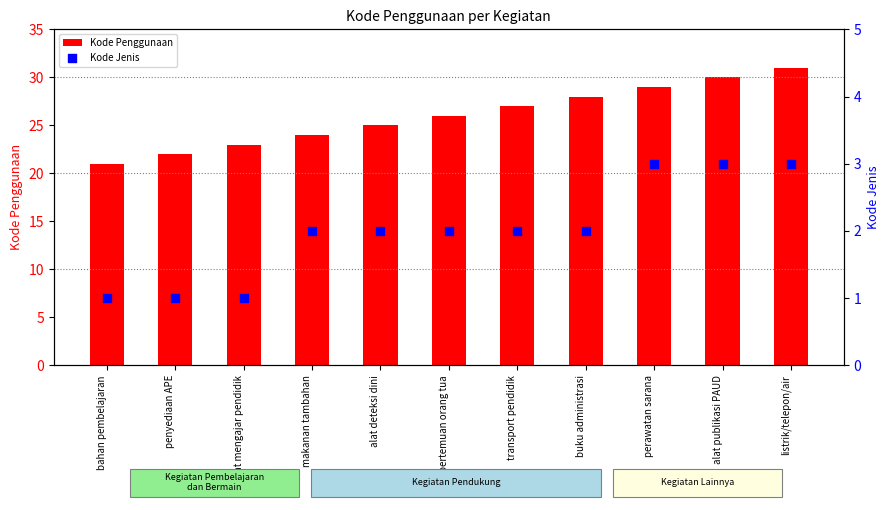

What are all the series names shown in the legend?

Kode Penggunaan, Kode Jenis